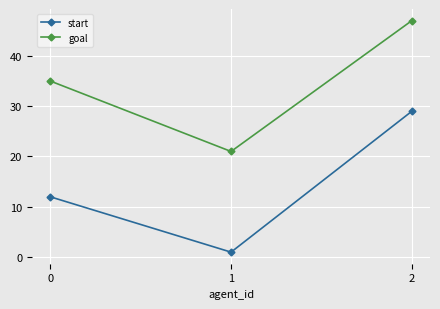

What is the average value of the goal series?

34